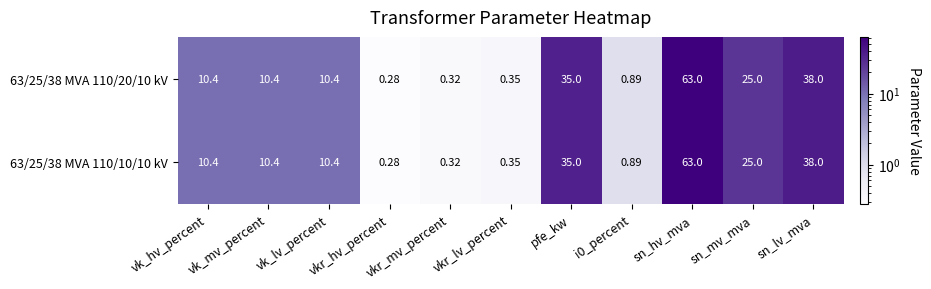

Which label corresponds to the largest value in the chart?

sn_hv_mva